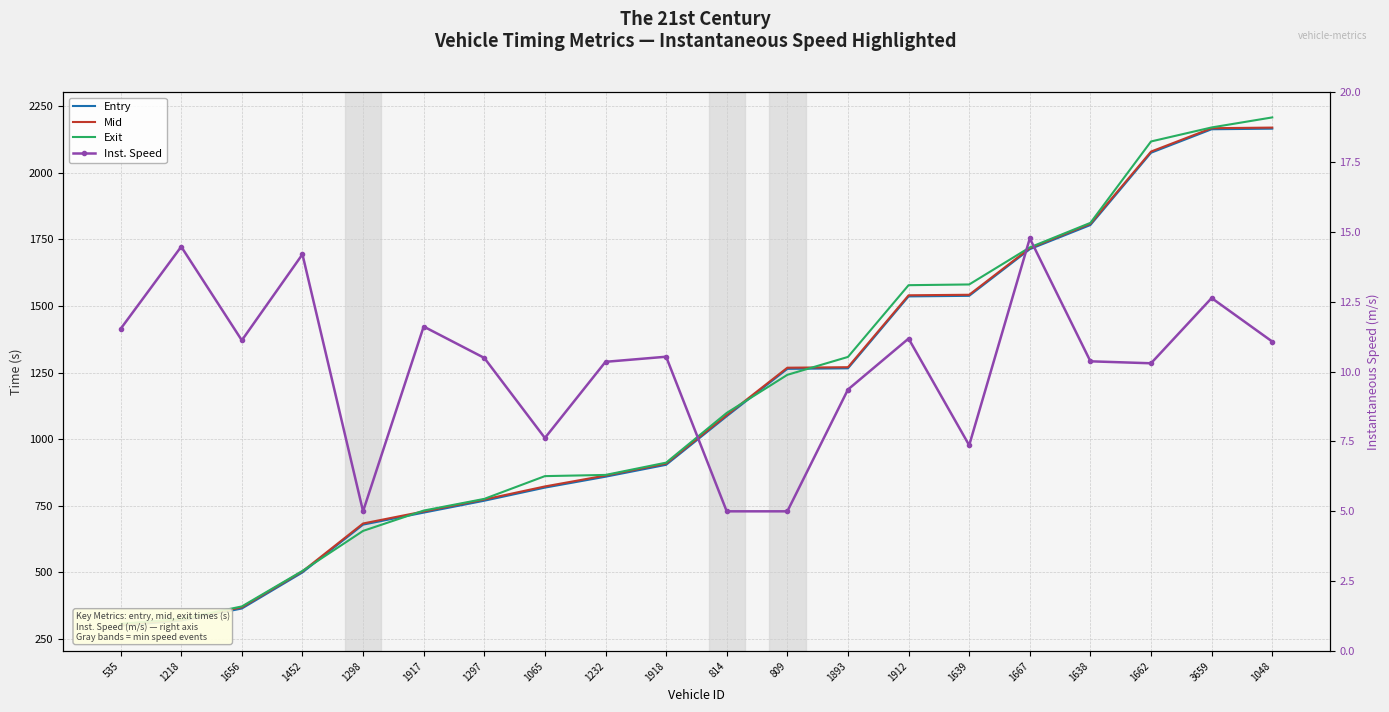

What is the total value across all series at 1912?

4666.0